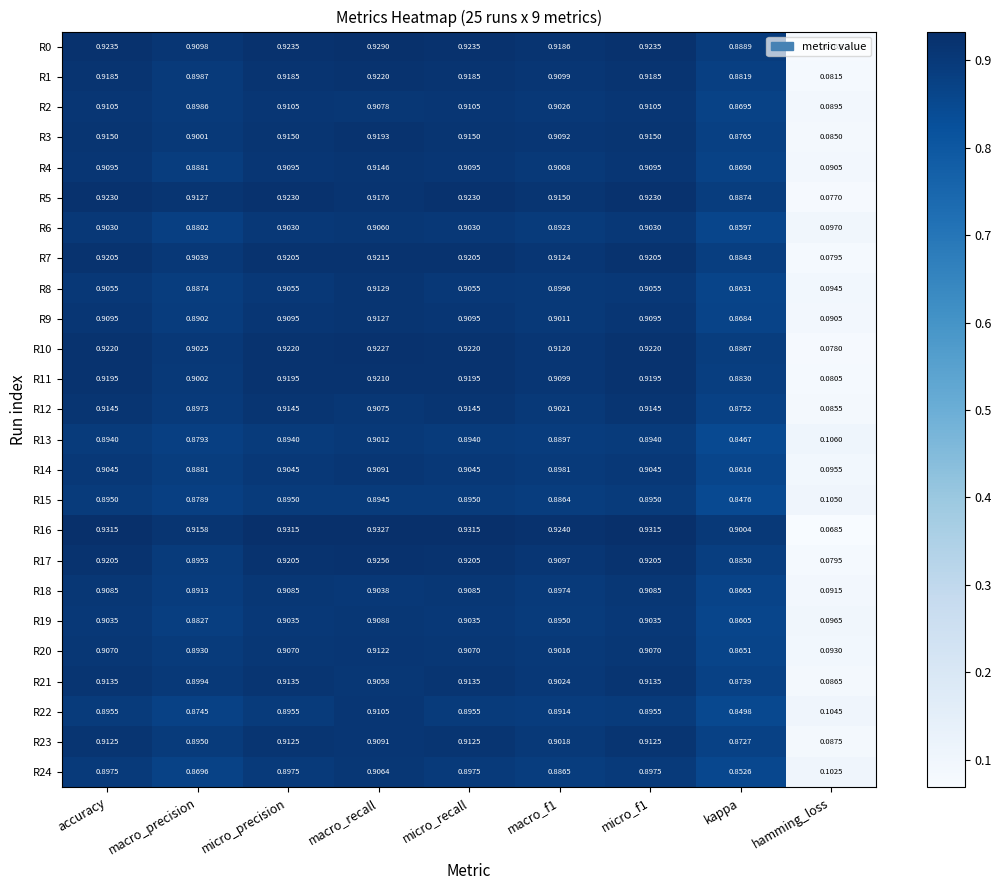

What is the total value across all series at micro_precision?

22.8